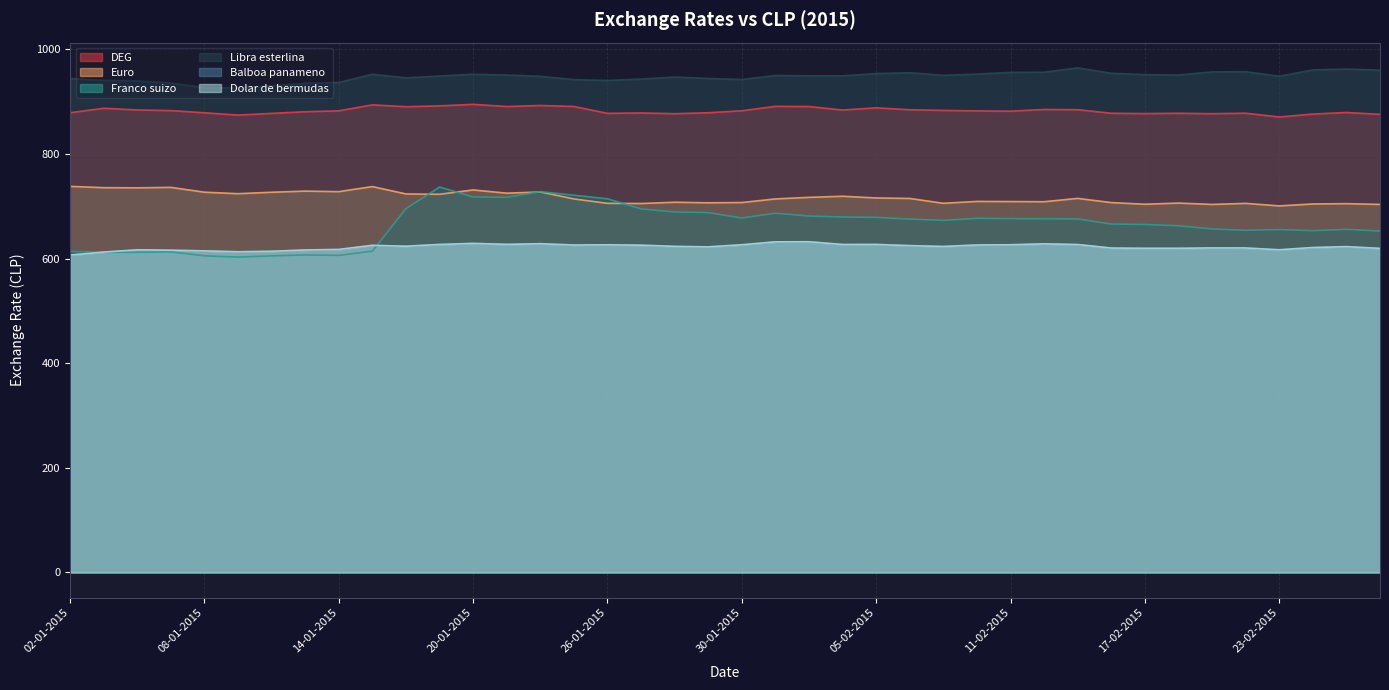

Where is the first local minimum for Euro?

06-01-2015